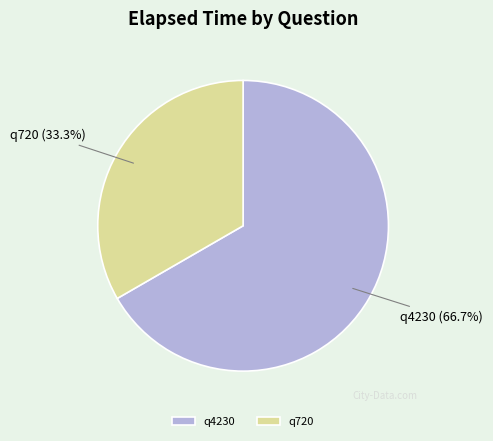

Which slice represents more than half of the pie?

q4230